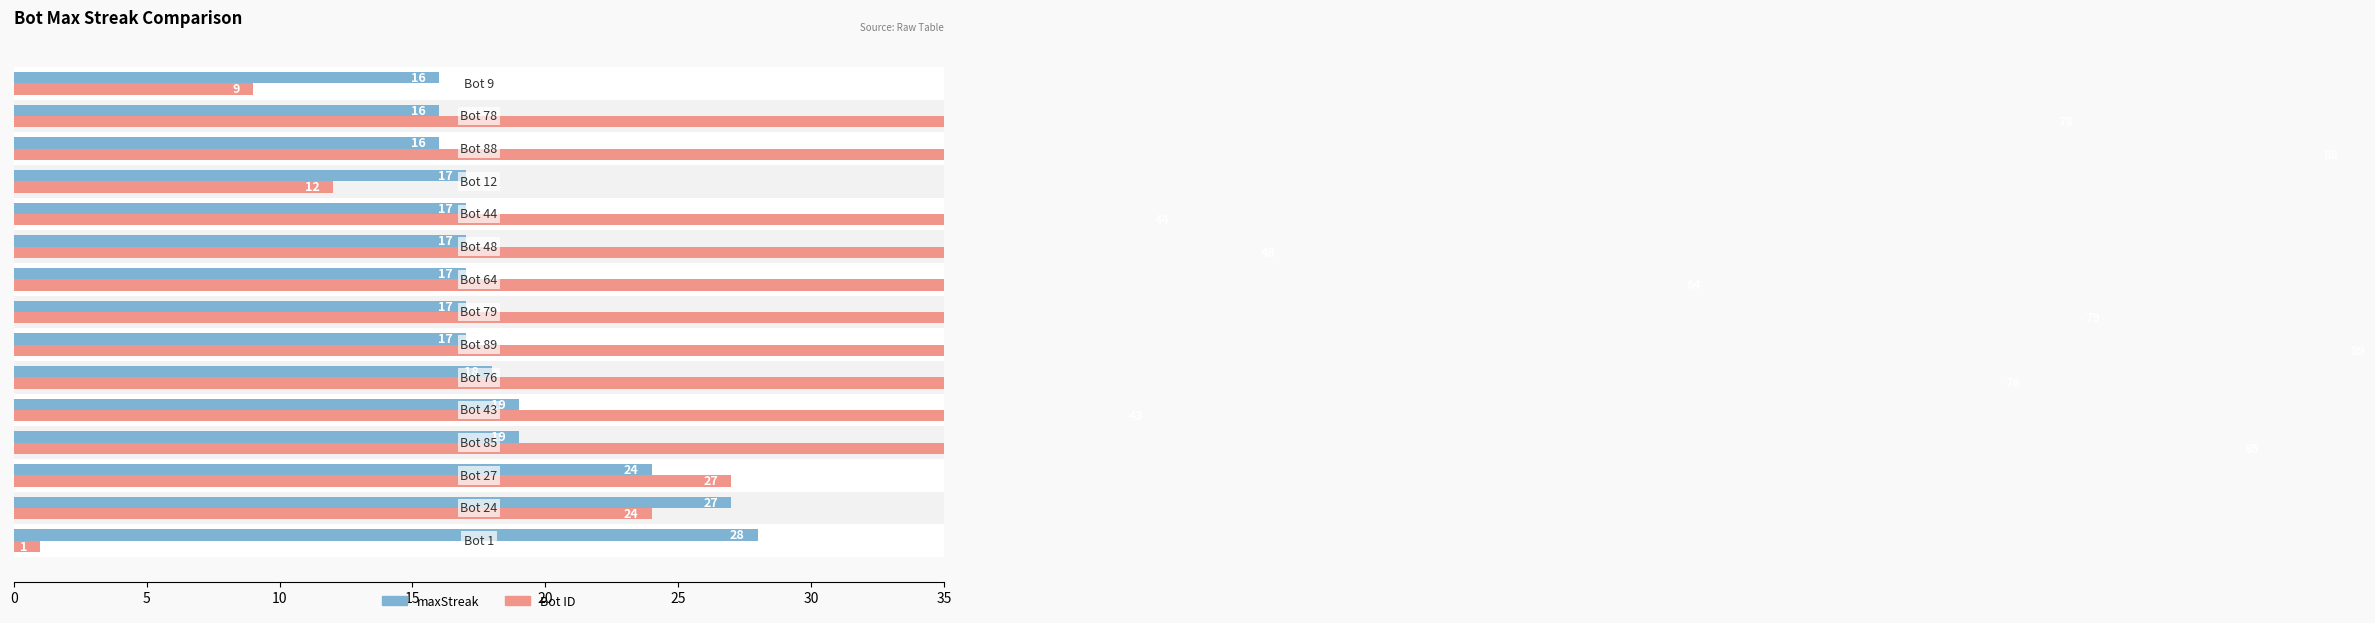

How many groups of bars are there?

15